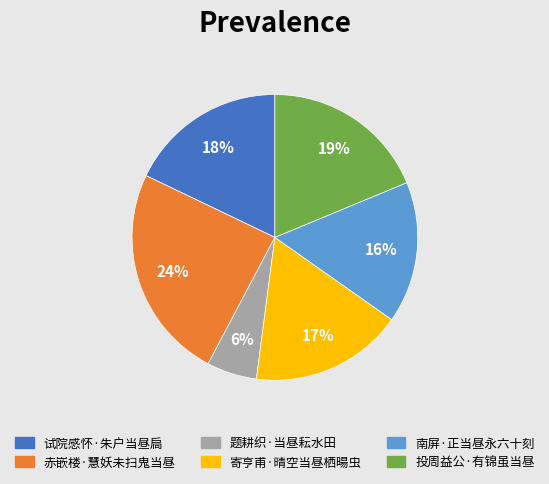

Combined, do 题耕织·当昼耘水田 and 投周益公·有锦虽当昼 account for over 50%?

No